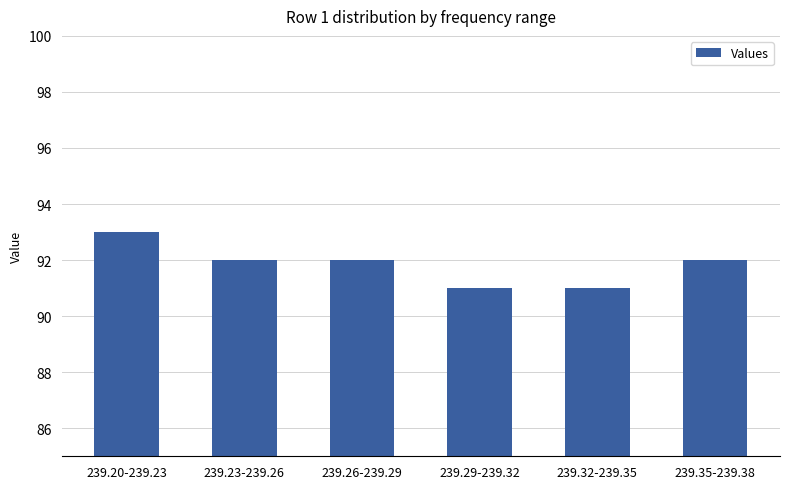

What is the minimum value shown in the chart?

91